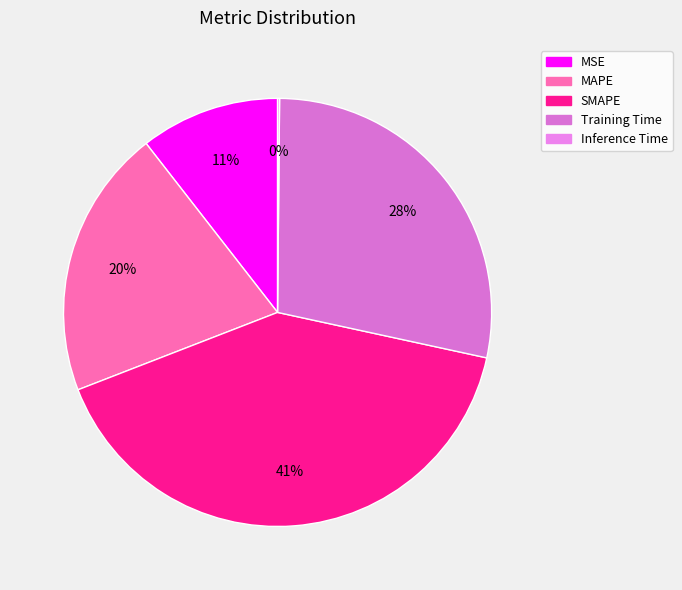

Rank the categories by value from highest to lowest.

SMAPE, Training Time, MAPE, MSE, Inference Time